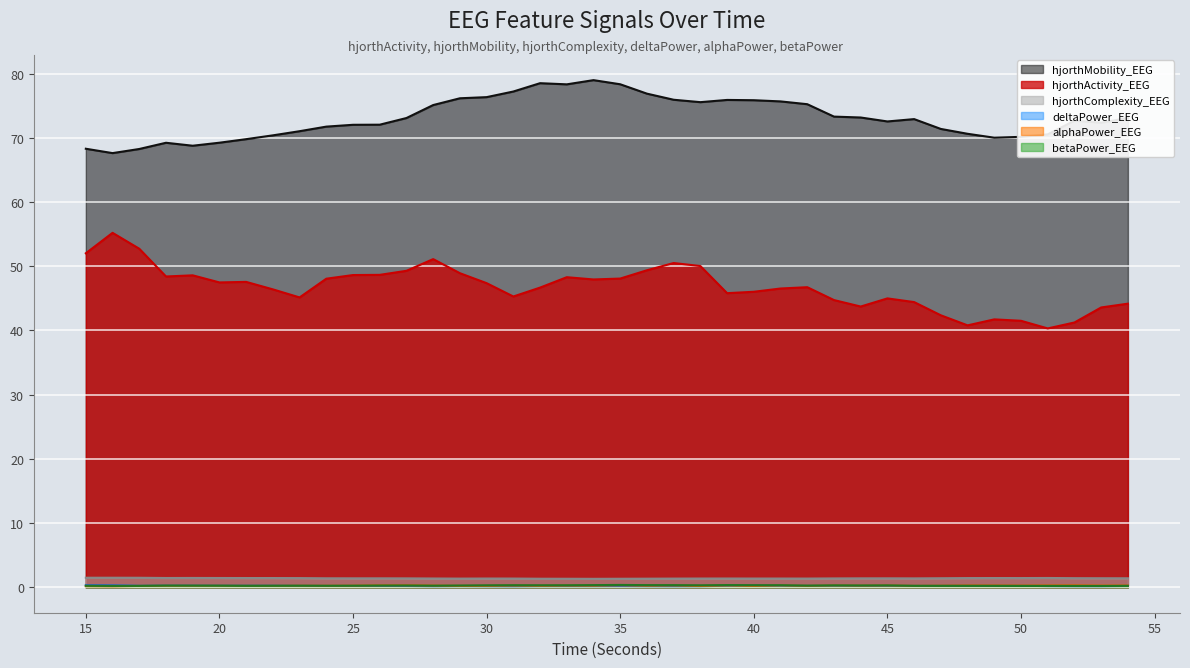

How many lines are shown in the chart?

6